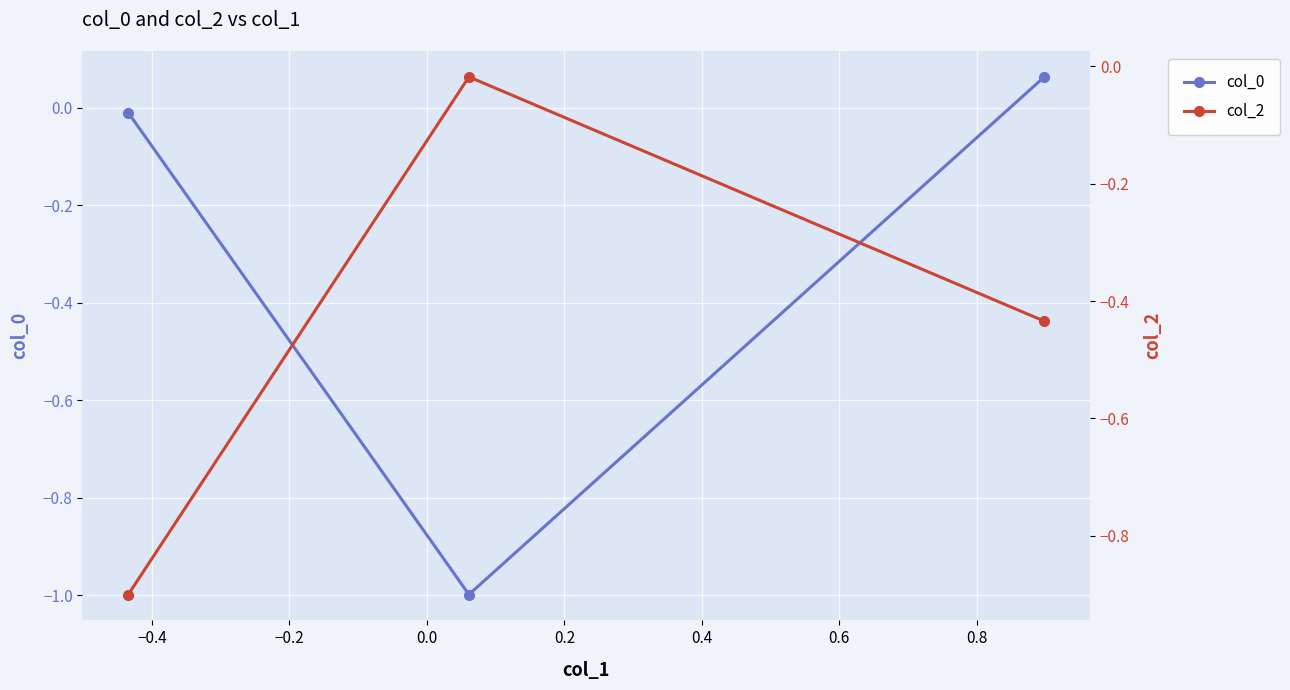

Rank the series by their average value, from highest to lowest.

col_0, col_2